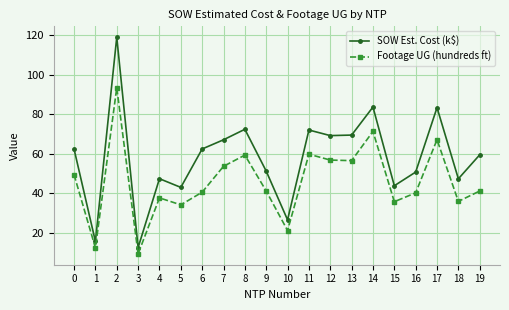

Which category has the lowest value across all series?

3